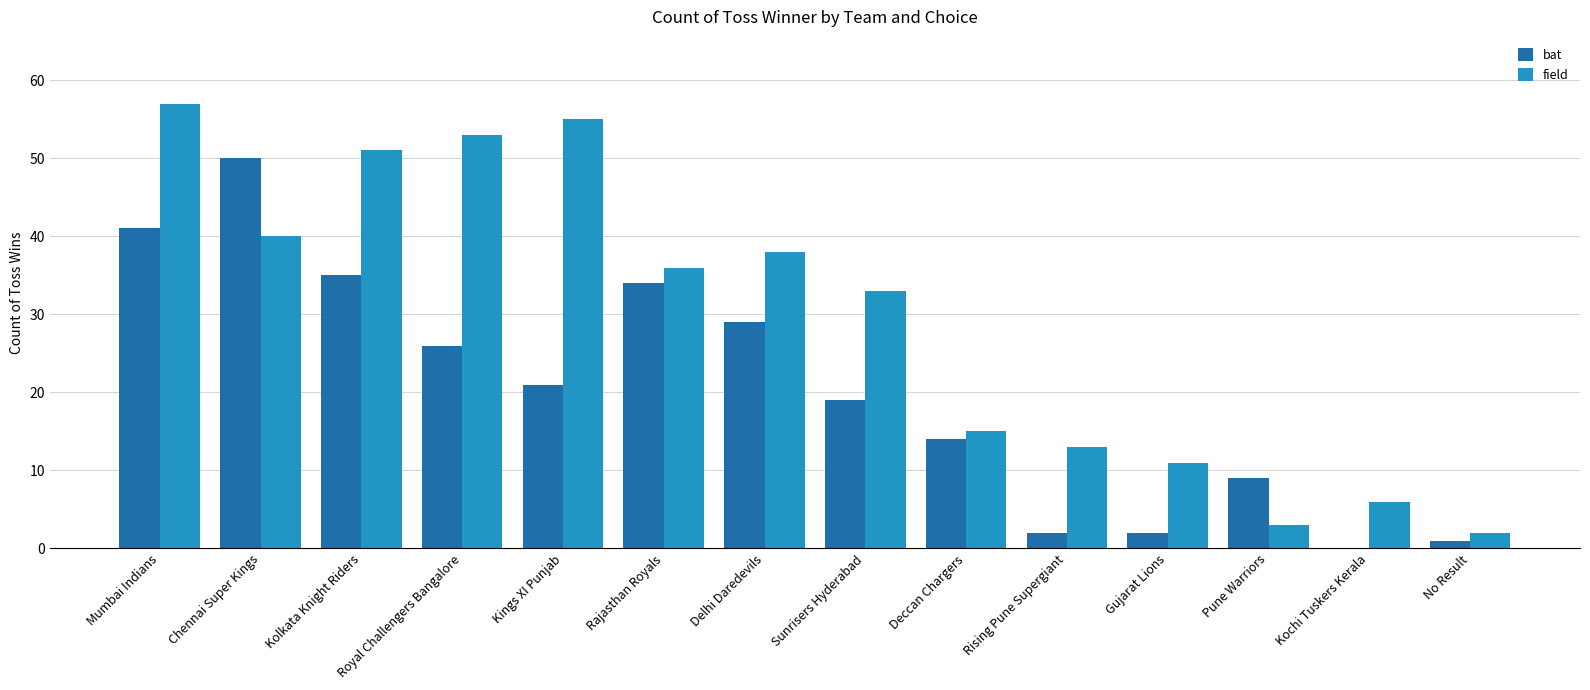

How many groups of bars are there?

14